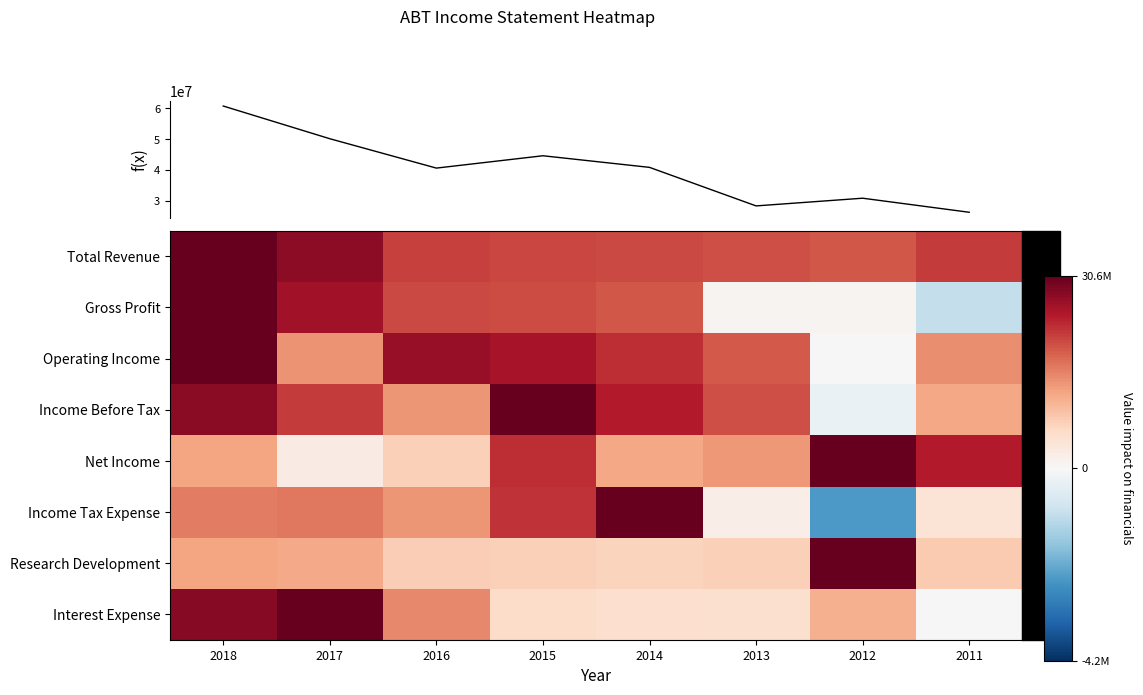

Where is Interest Expense nearest to the value 0?

2011